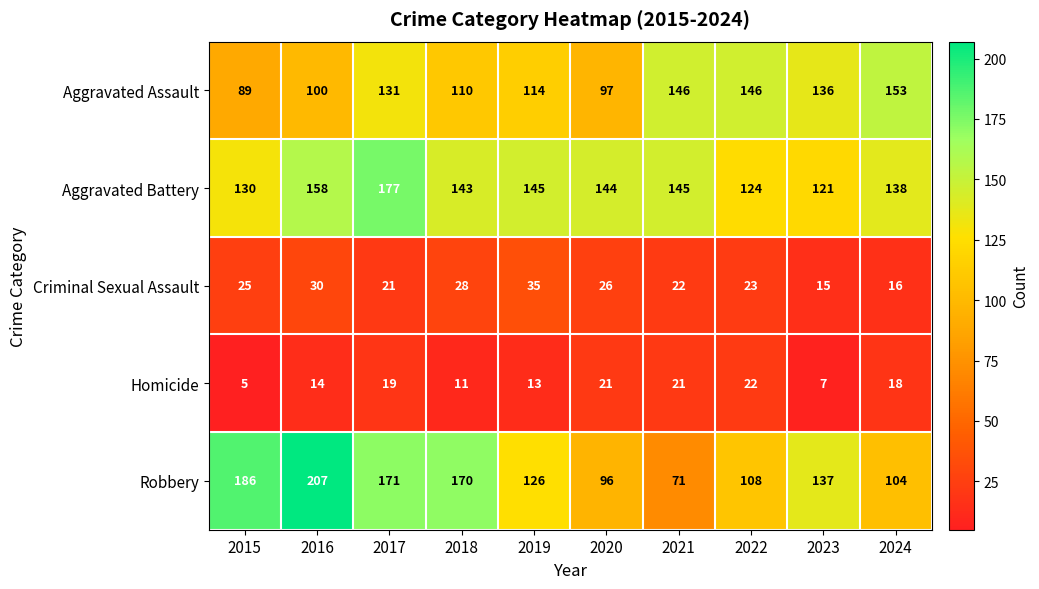

What is the total value across all series at 2017?

519